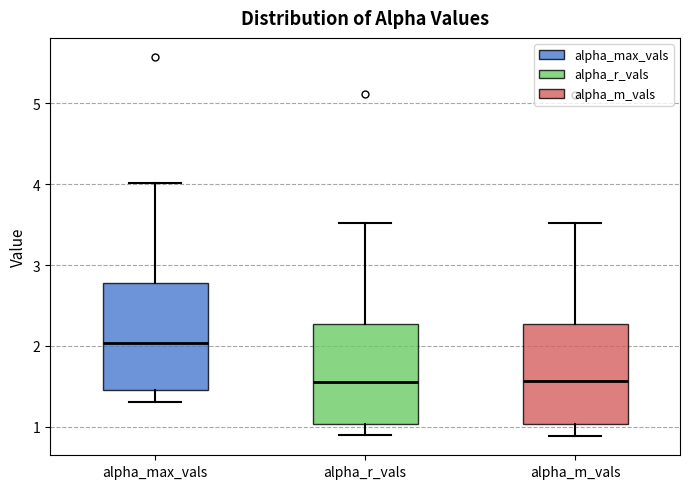

Where does the lower whisker of the box for alpha_max_vals end on the y-axis? The values are not printed on the chart, so give them approximately, as read against the axis.

1.3